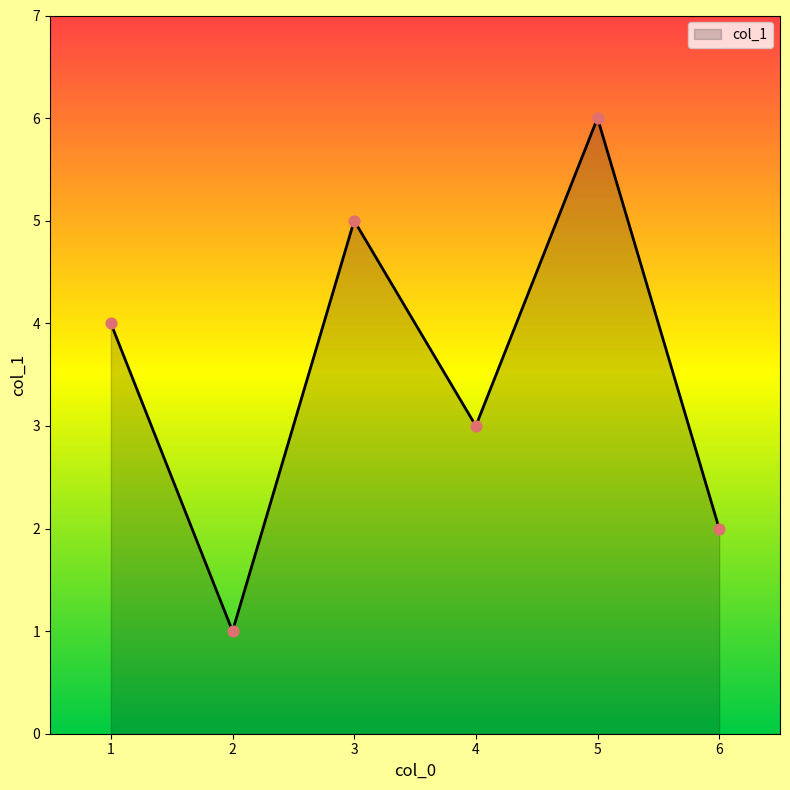

What is the change in value from 2 to 3?

+4